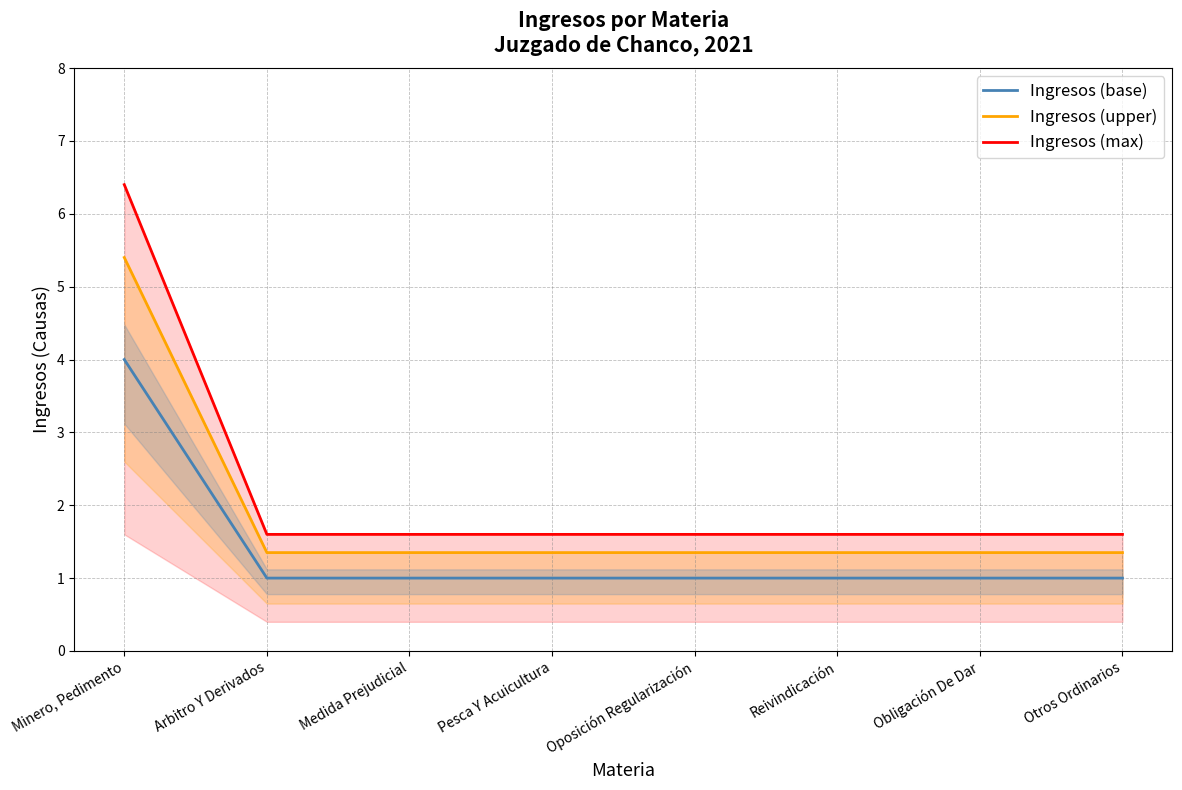

Does the chart have visible grid lines?

Yes